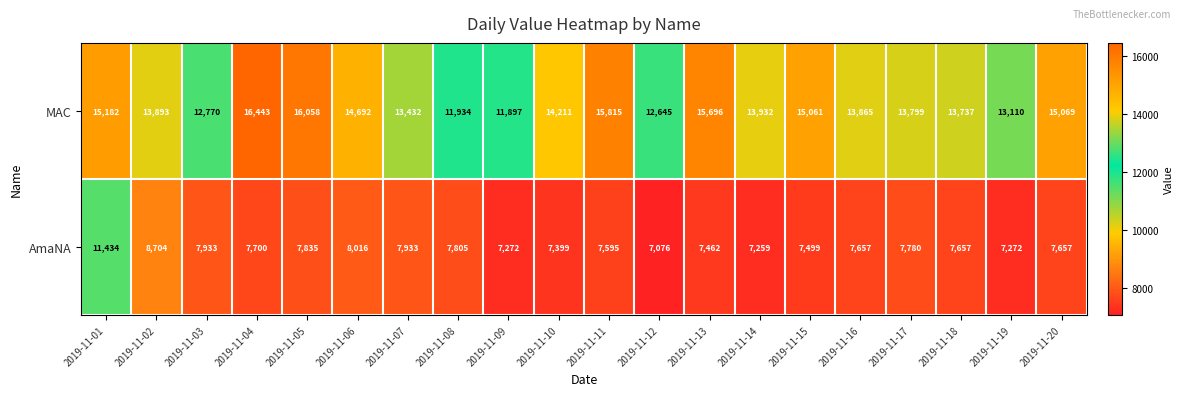

At how many categories does at least one series exceed 9211?

20